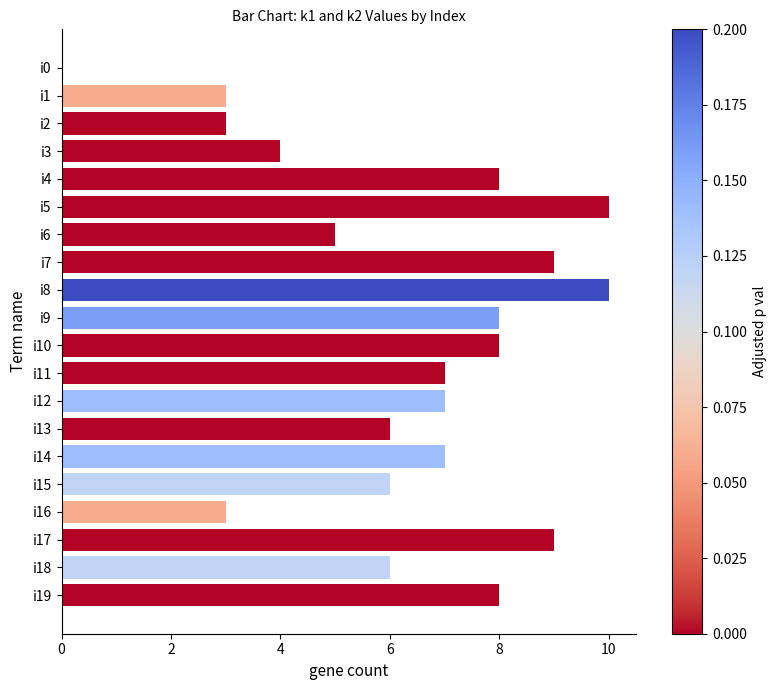

What is the change in value from i1 to i5?

+7